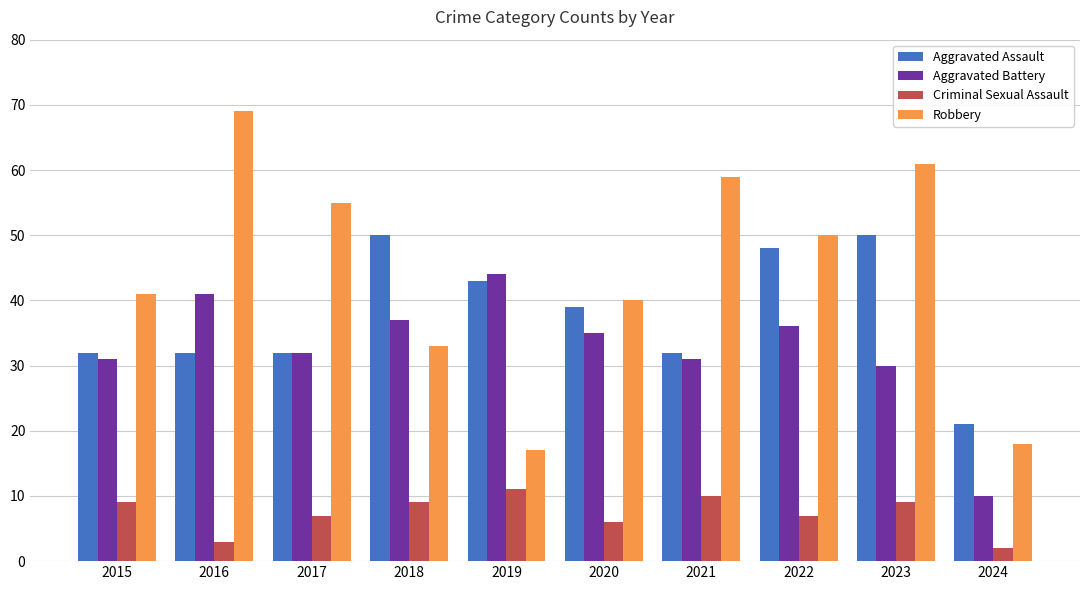

What is the minimum value shown in the chart?

2